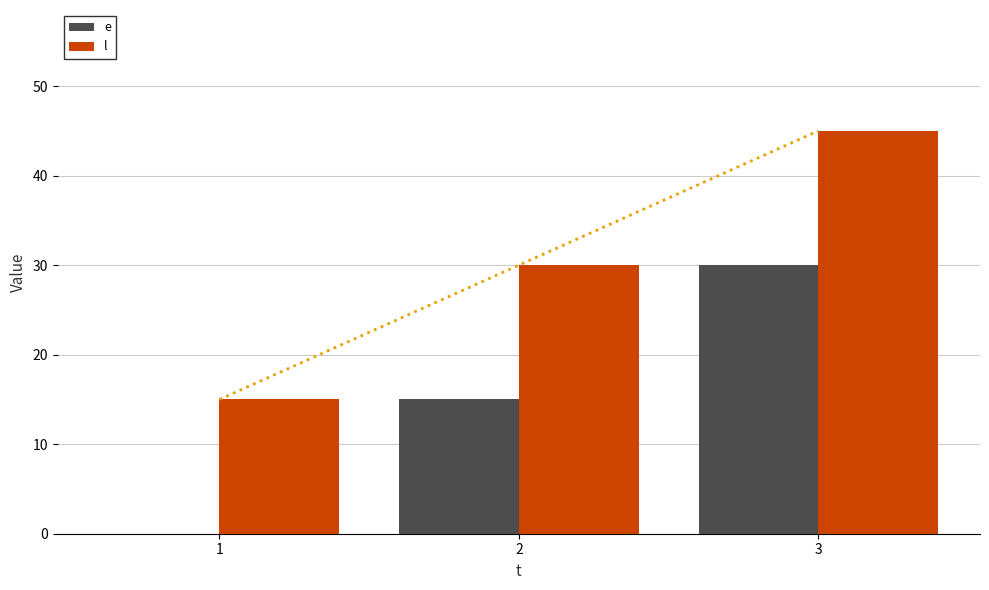

Where does the l series first go above 30?

3